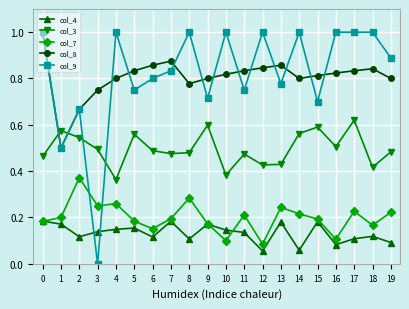

True or false: col_4 and col_9 intersect in this chart.

True